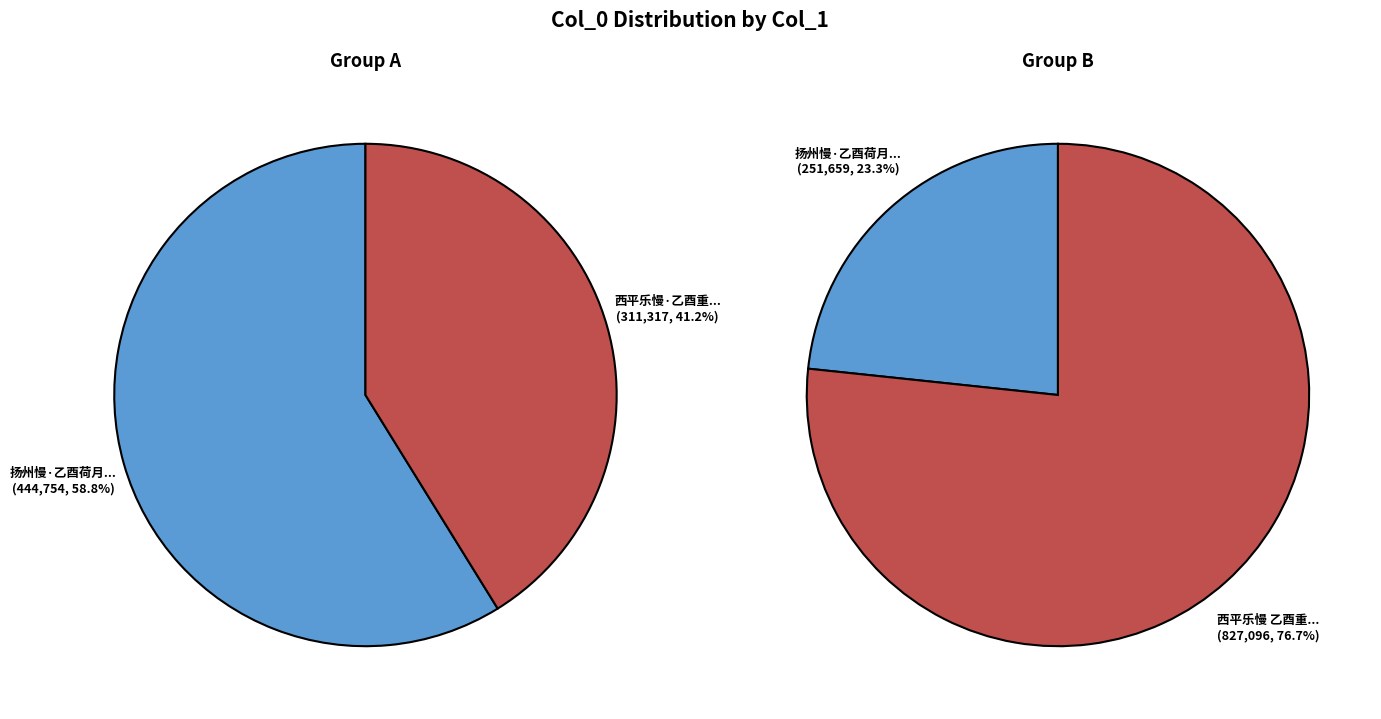

Which has a higher value, 西平乐慢·乙酉重九 / 西平乐慢 乙酉重九 or 扬州慢·乙酉荷月津门吟聚分韵得天字?

扬州慢·乙酉荷月津门吟聚分韵得天字